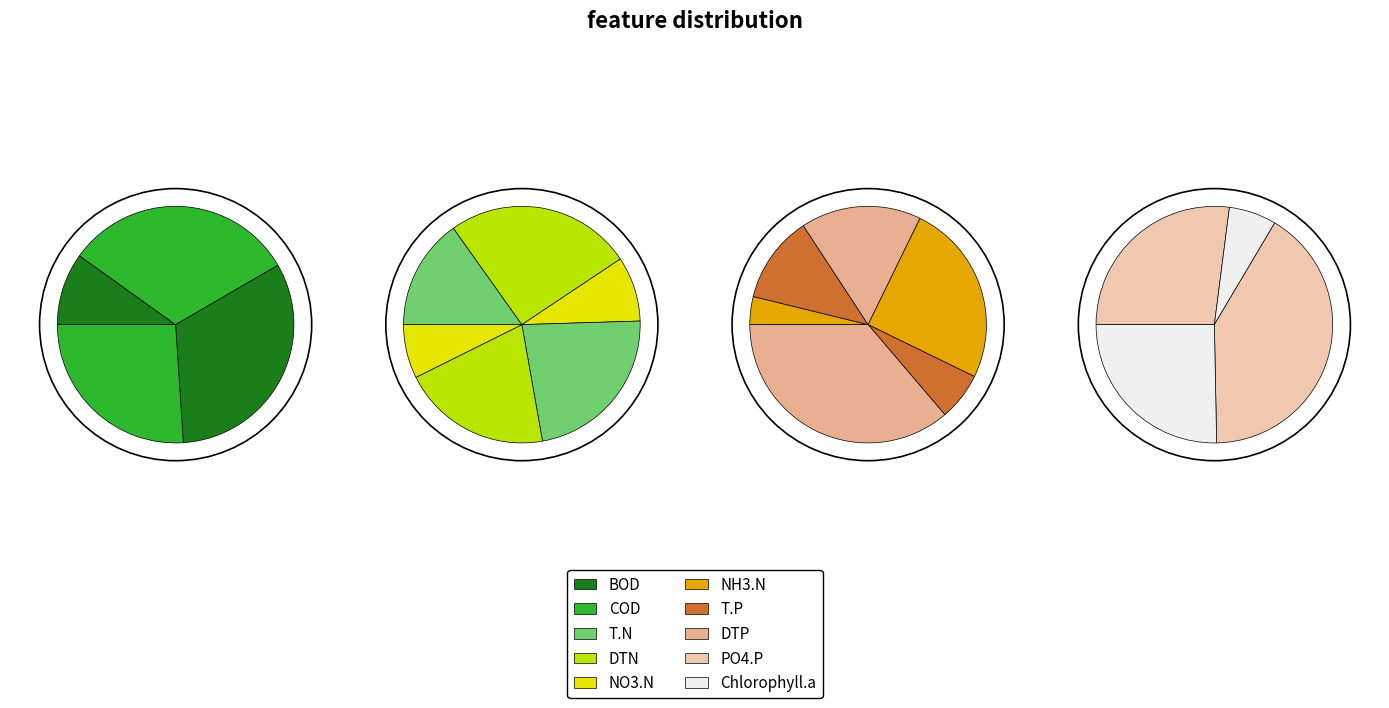

Count the number of slices in the pie.

10